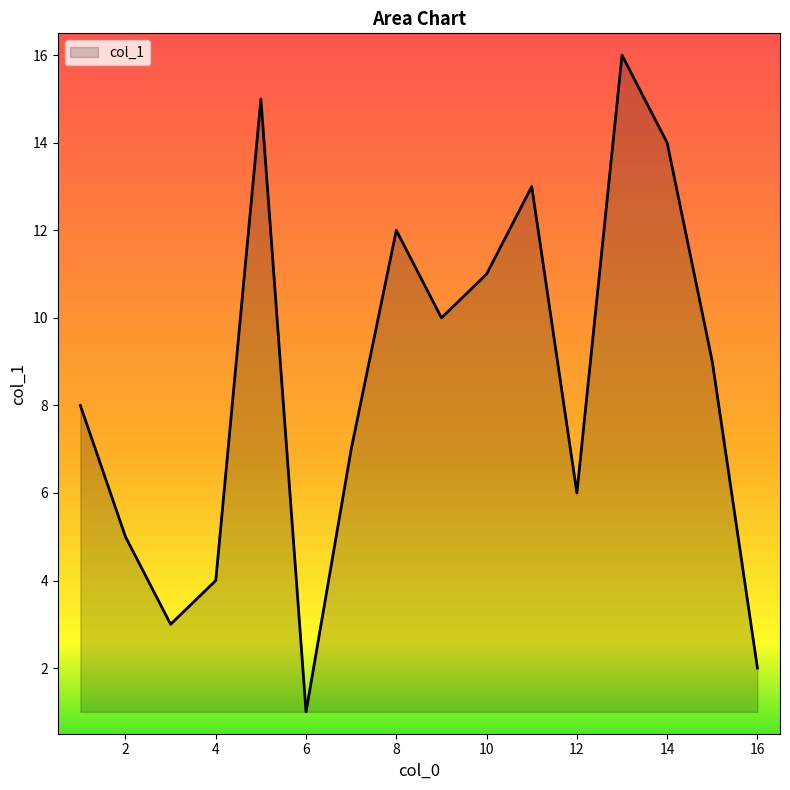

True or false: there are more than 1 points higher than both neighbors.

True